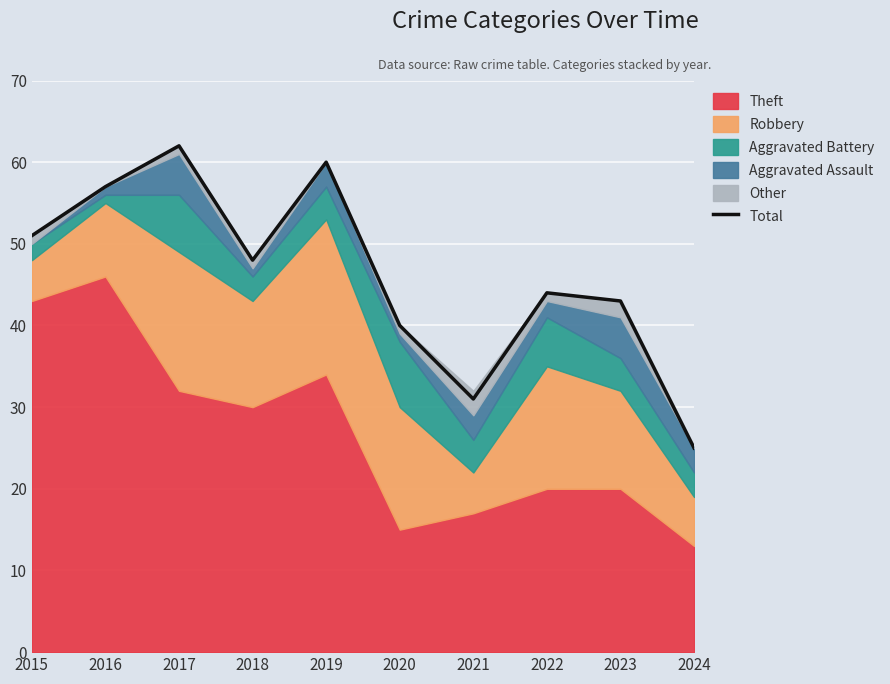

The chart shows a value of 35 at 2017. True or false?

False